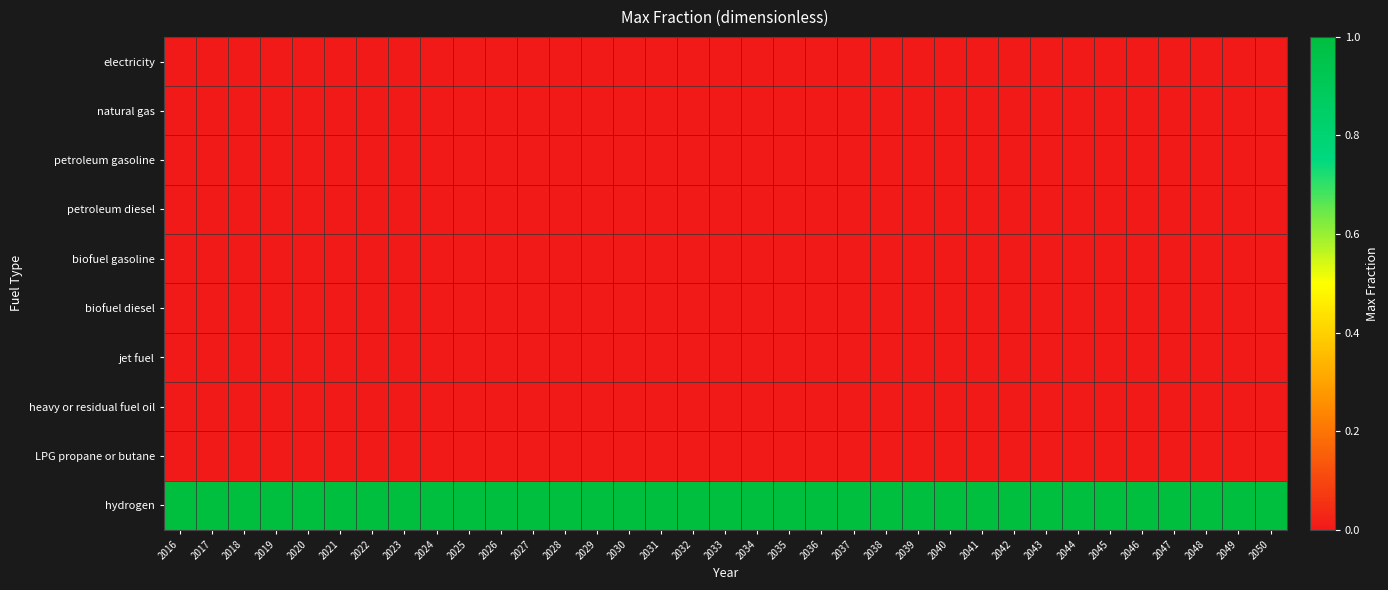

At which category does the chart reach its minimum across all series?

2016